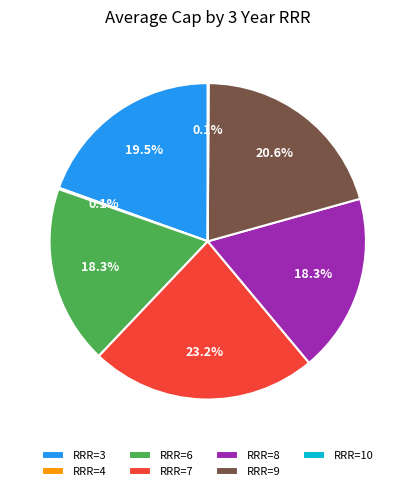

Approximately how many times larger is the value at RRR=9 compared to RRR=6?

1.1